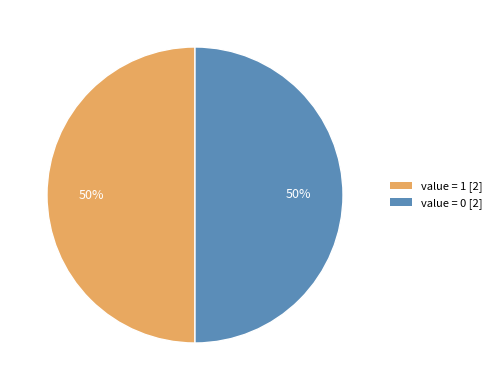

To the nearest percent, what is the combined percentage of value = 0 [2] and value = 1 [2]?

100%